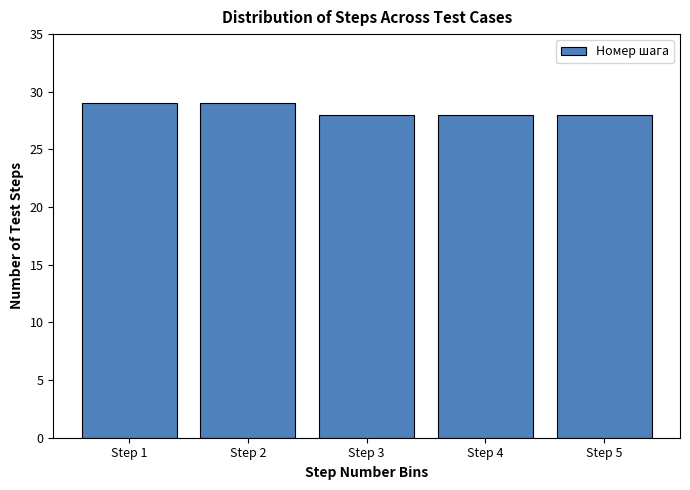

Reading left to right, what are all the values shown in this chart?

Step 1=29	Step 2=29	Step 3=28	Step 4=28	Step 5=28